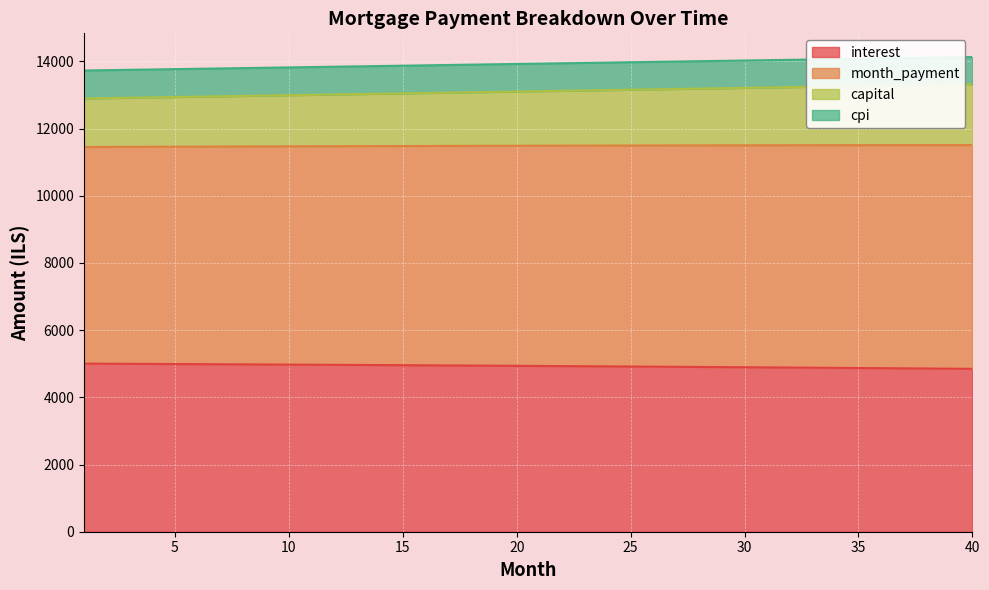

What are all the series names shown in the legend?

interest, month_payment, capital, cpi